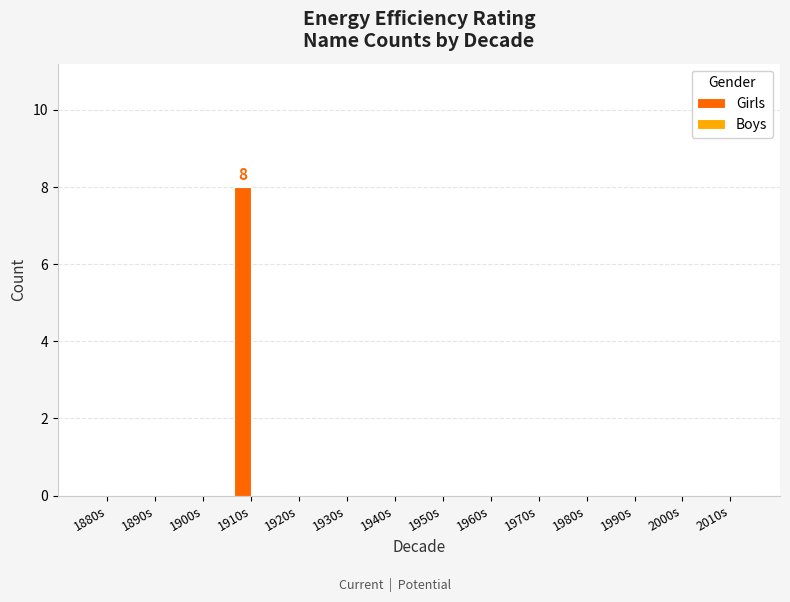

Are the bars grouped side by side (vs. stacked)?

No